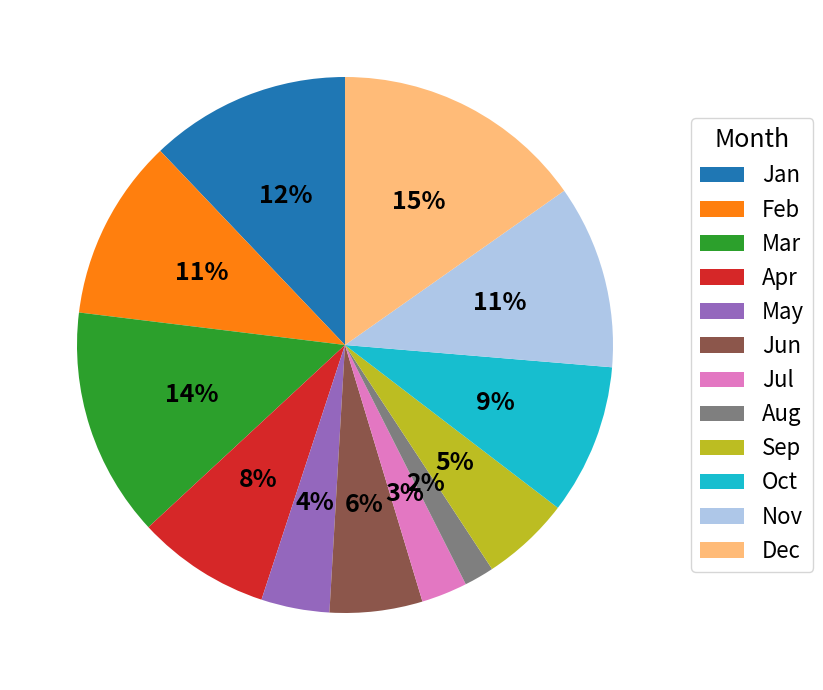

Which has a higher value, Apr or Jan?

Jan